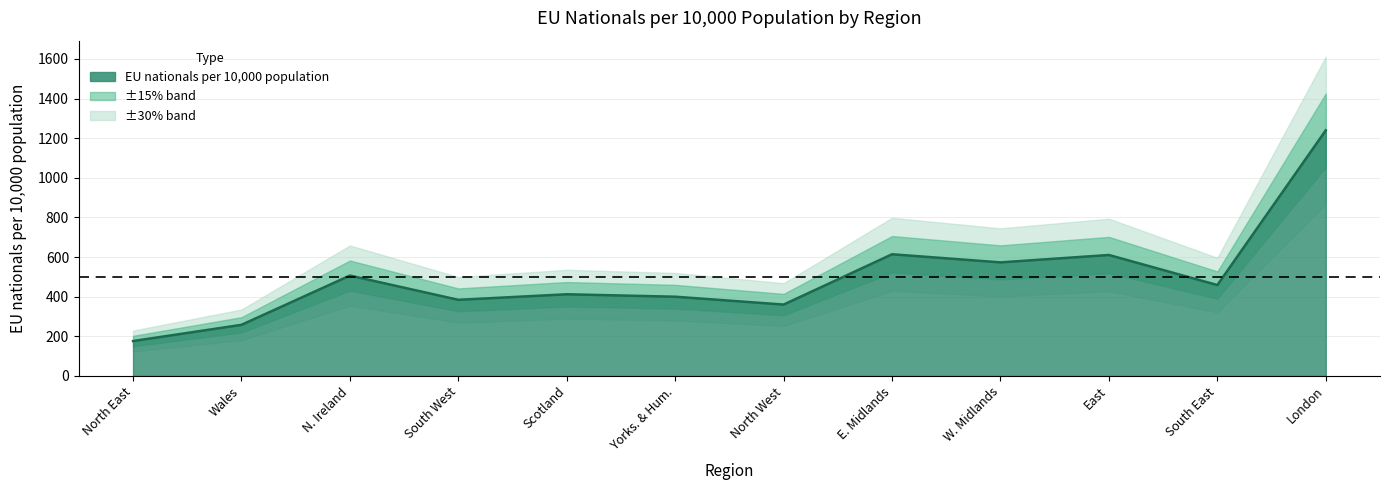

Where is the first local maximum?

N. Ireland